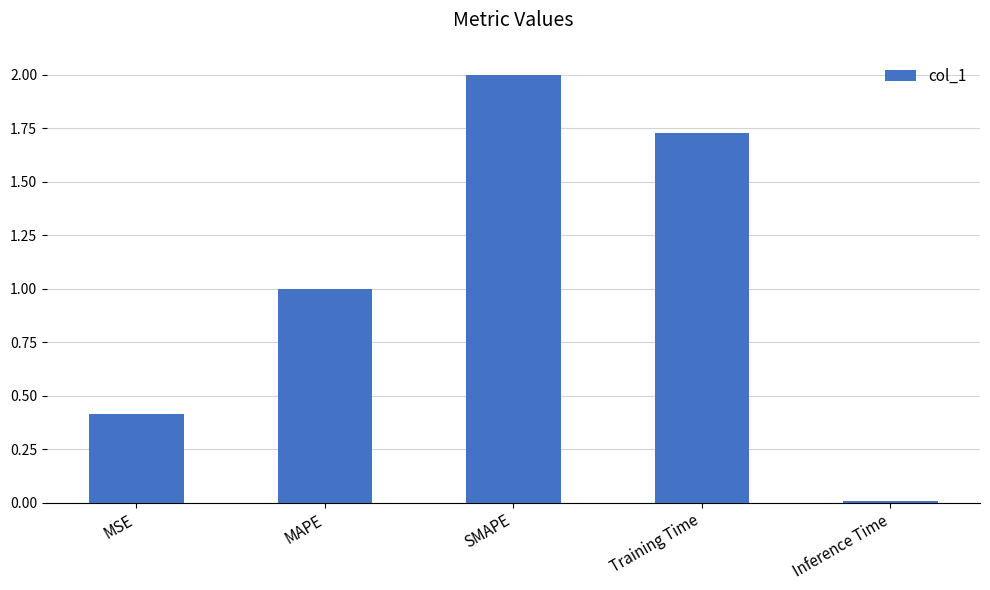

Which category has the lowest value across all series?

Inference Time